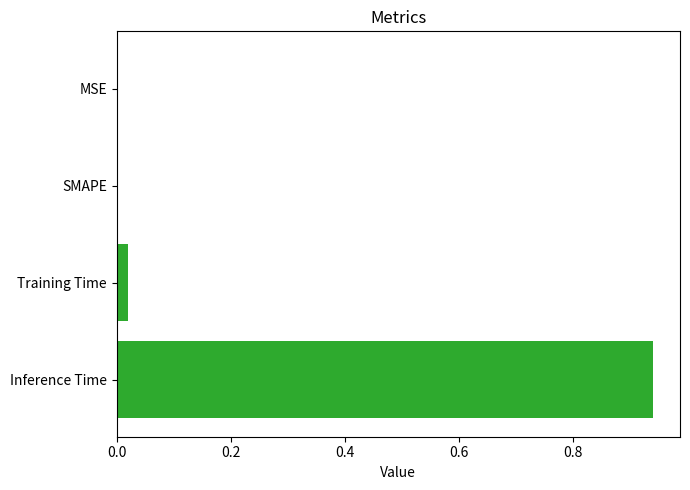

The value at MSE is -0.4. True or false?

False